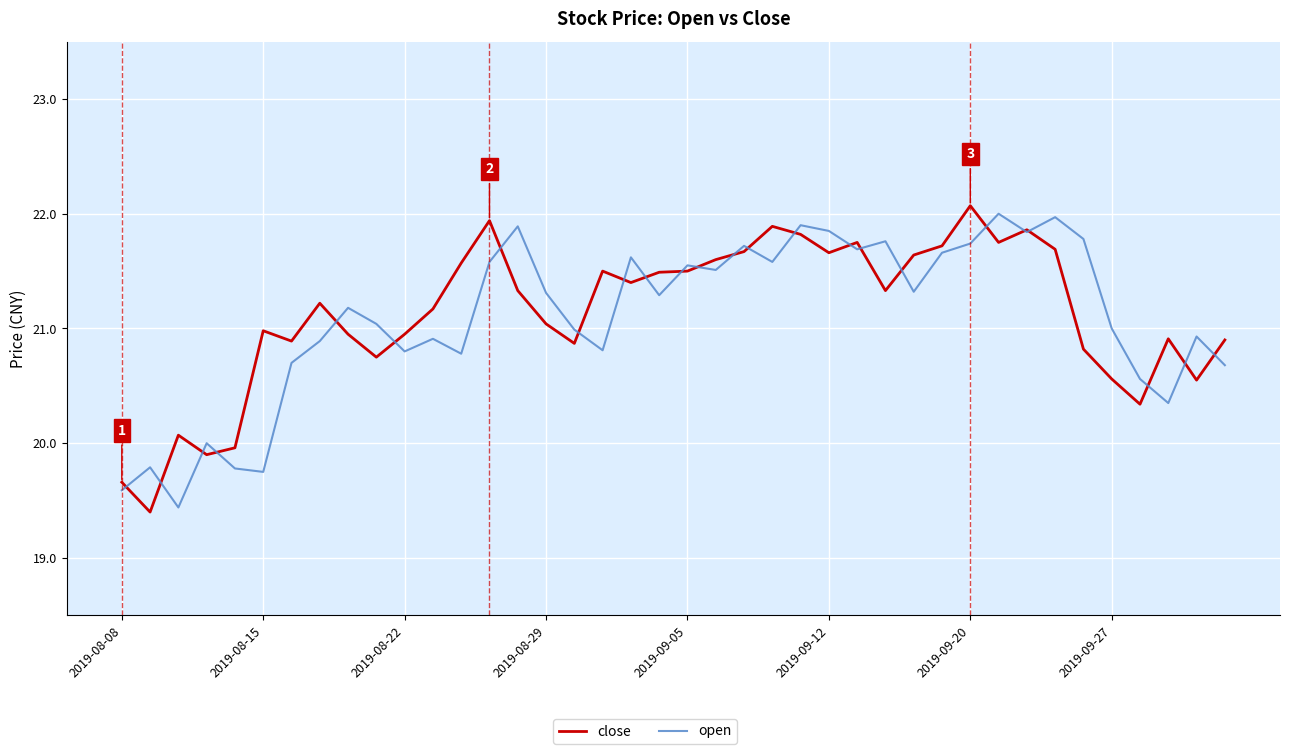

What is the smallest value displayed?

19.4